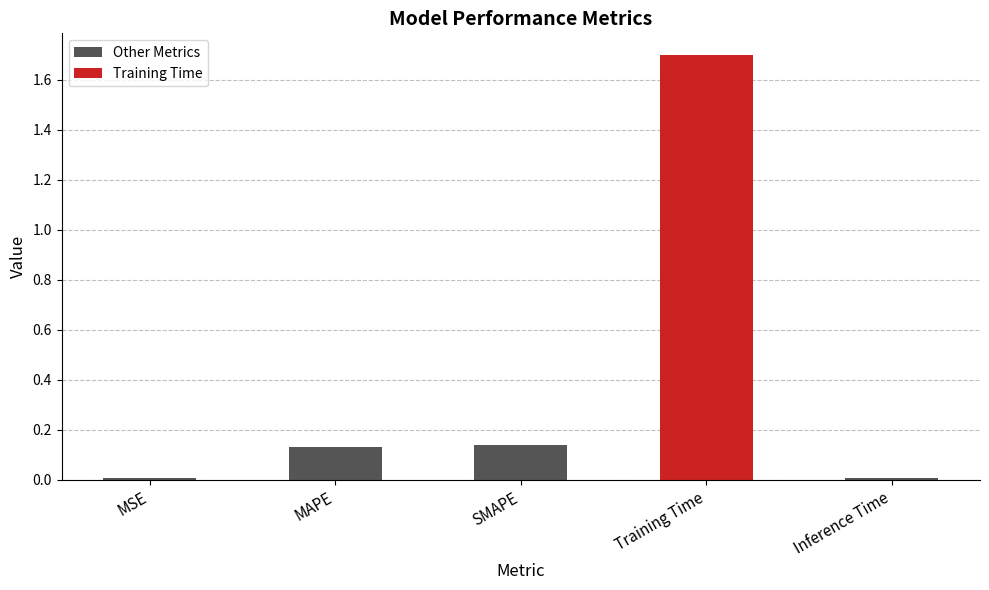

The chart shows a value of 0.0 at MSE. True or false?

True